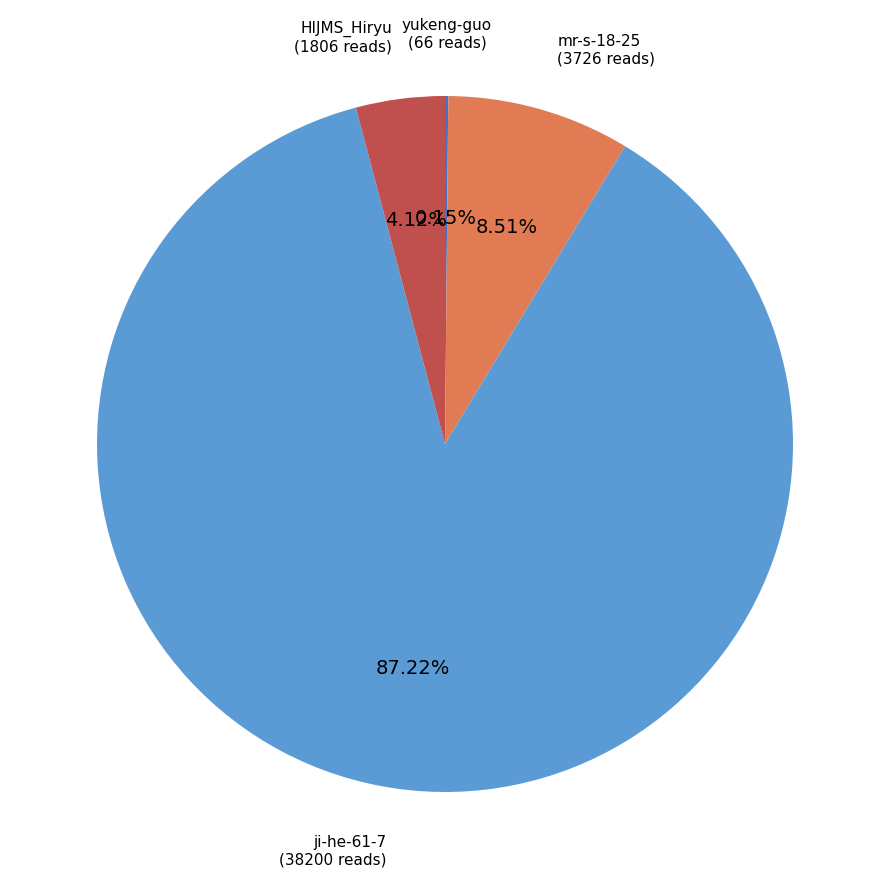

Does any single category account for the majority?

Yes